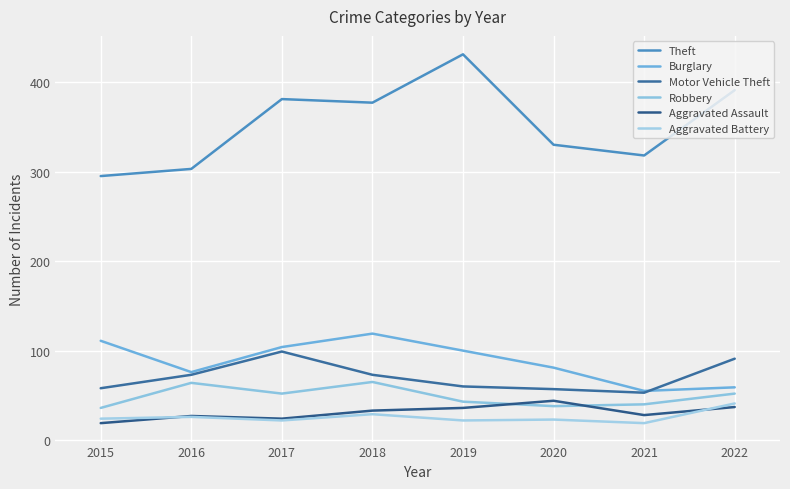

How many lines are shown in the chart?

6